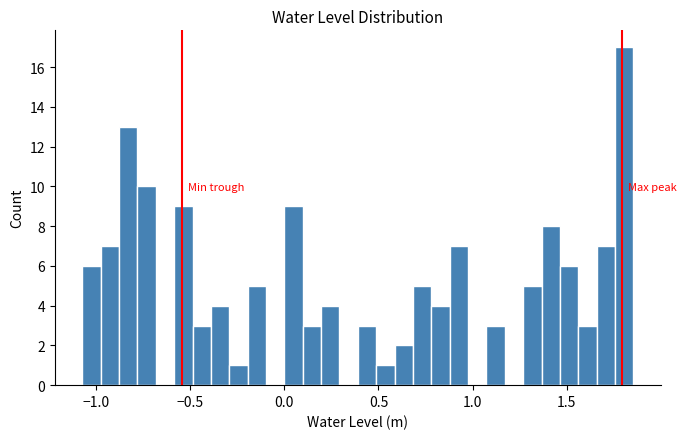

Around what value on the x-axis is the tallest bar? Give the approximate position of its centre, as read against the axis.

1.80